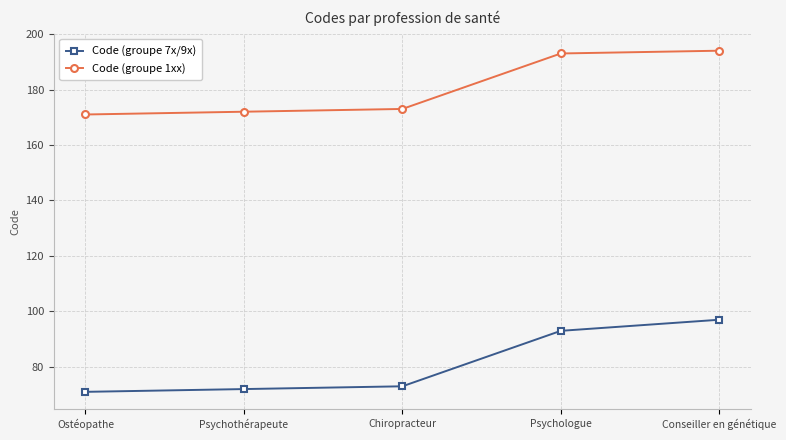

What is the average value of the Code (groupe 1xx) series?

181